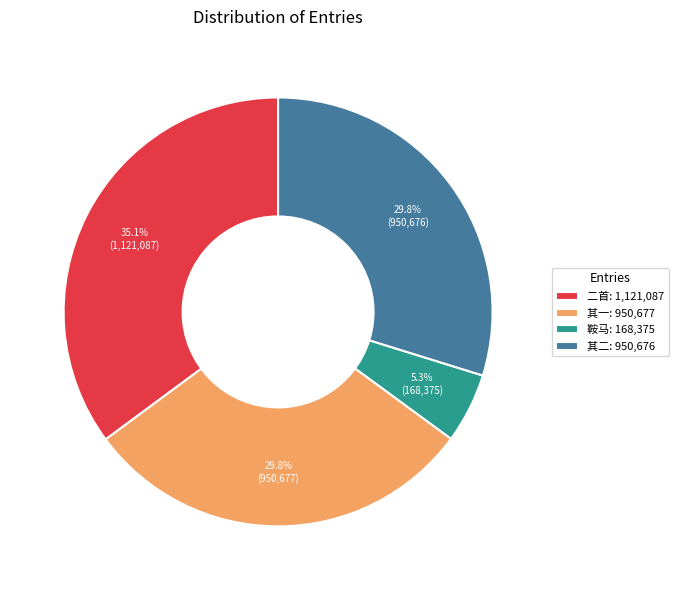

Is the sum of 其一: 950,677 and 二首: 1,121,087 greater than half?

Yes